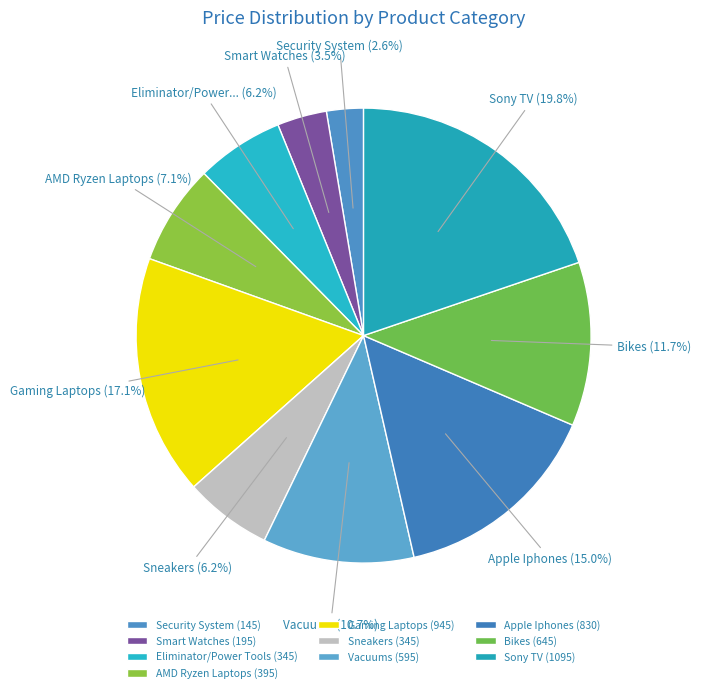

To the nearest percent, what is the combined percentage of Vacuums and Apple Iphones?

26%